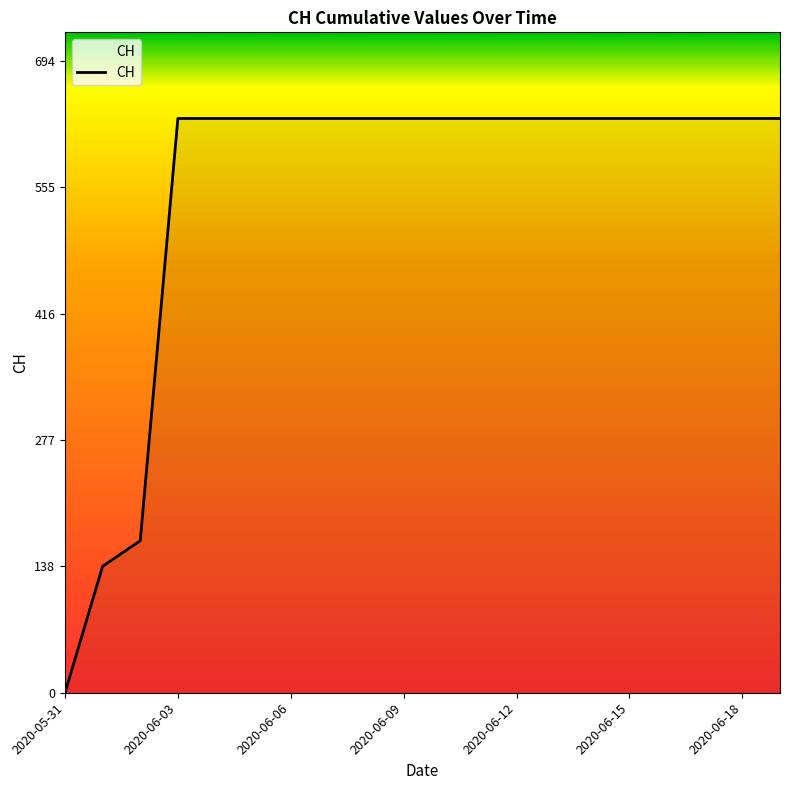

How many values are below 631?

3